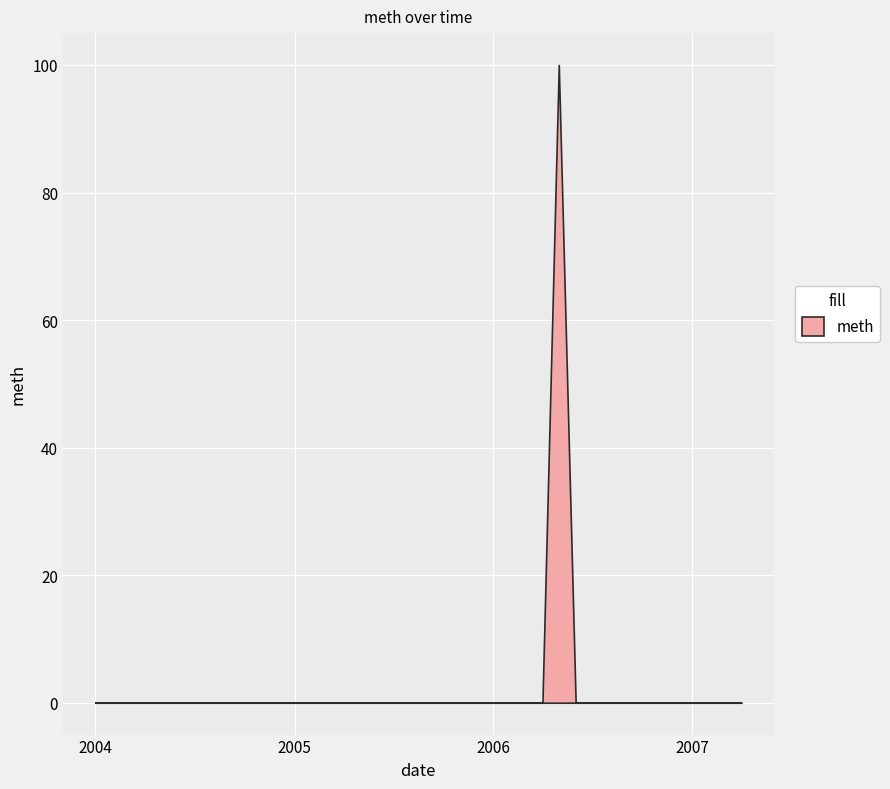

What is the maximum value shown in the chart?

100